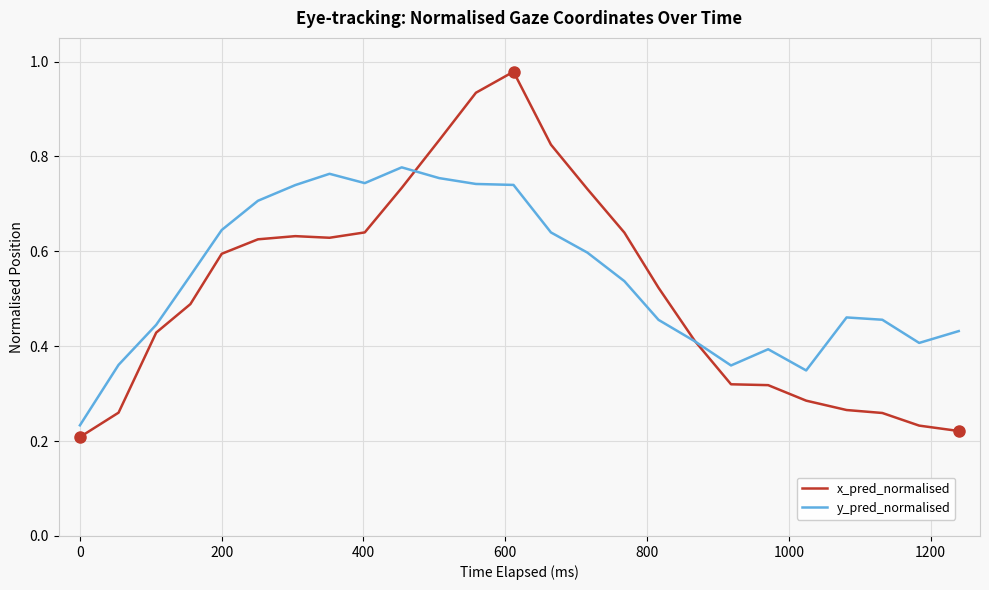

How many lines are shown in the chart?

2